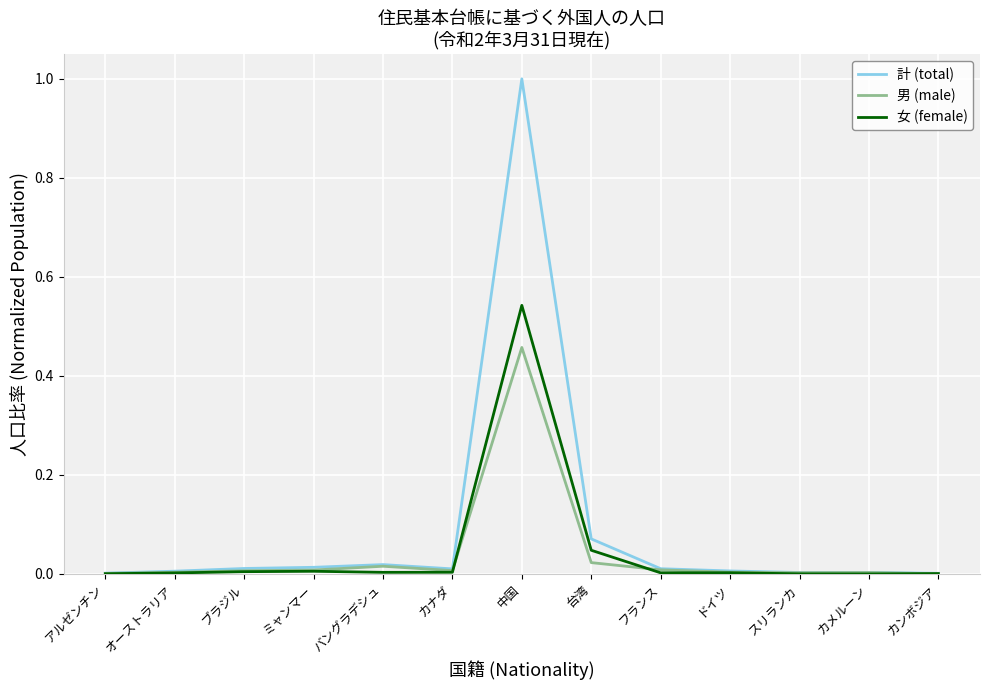

Which category has the highest value in the 女 (female) series?

中国